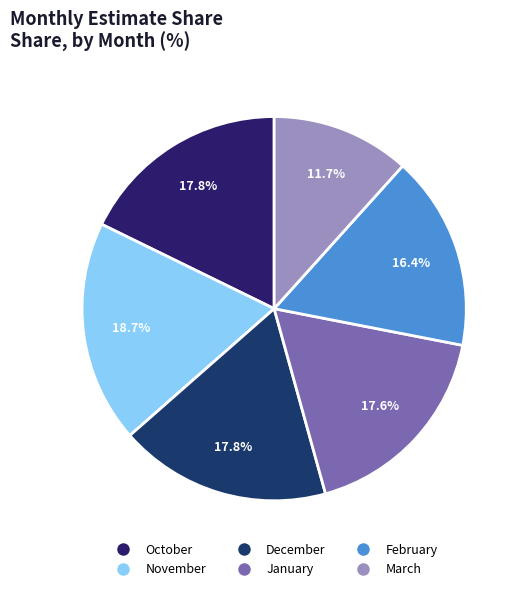

To the nearest percent, what is the combined percentage of January and March?

29%